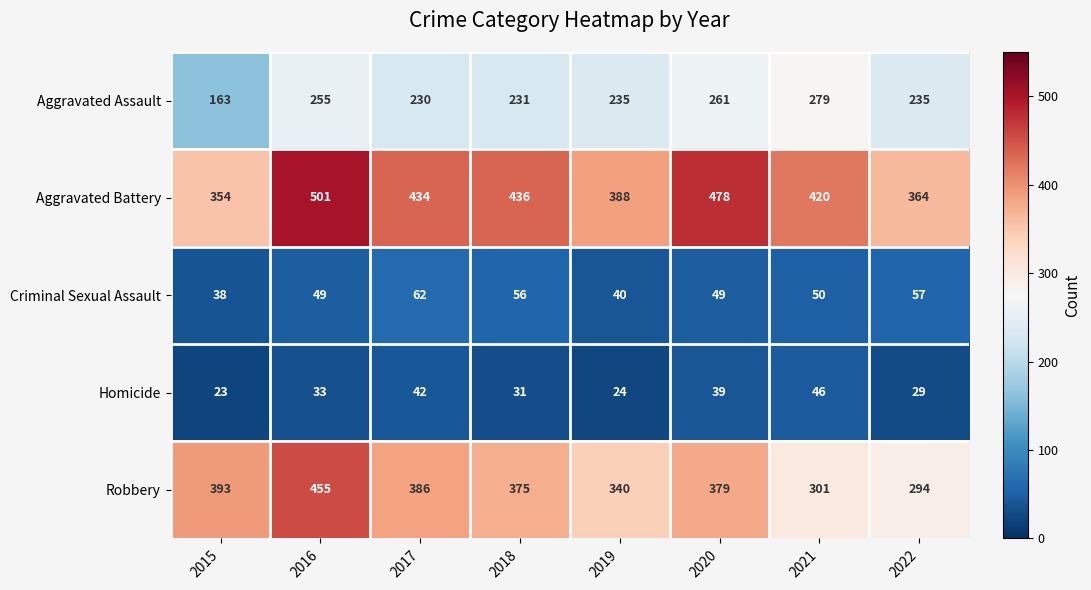

What is the maximum value for Criminal Sexual Assault?

62